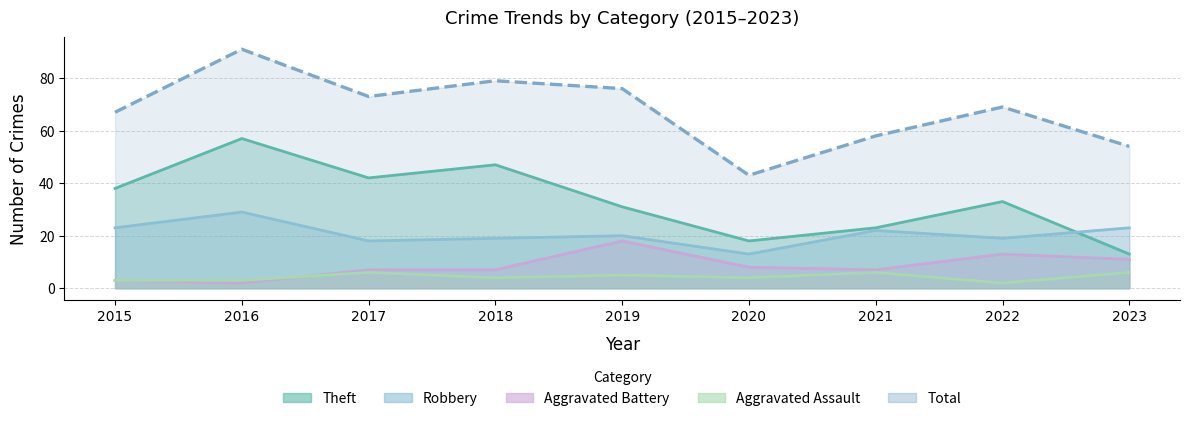

What is the value of the Total point at the 6th from the left?

43